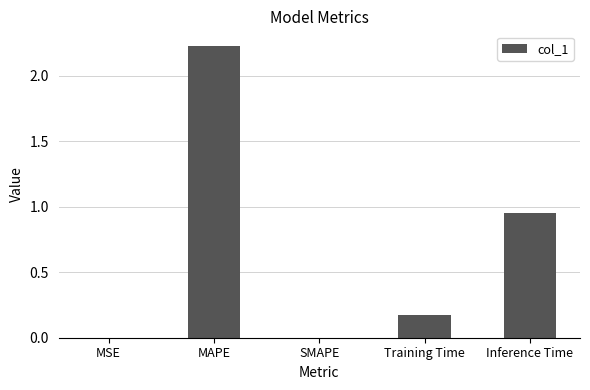

True or false: the data shows 0.0 at SMAPE.

True